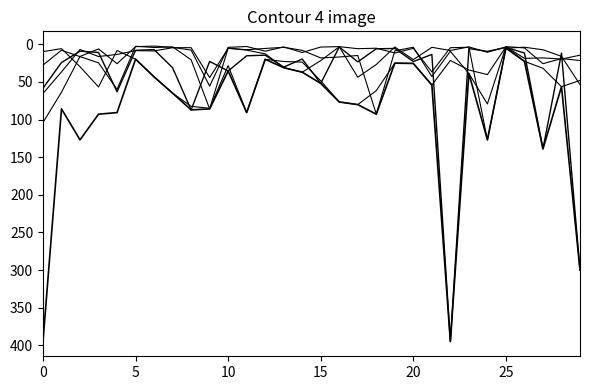

How many lines are shown in the chart?

6